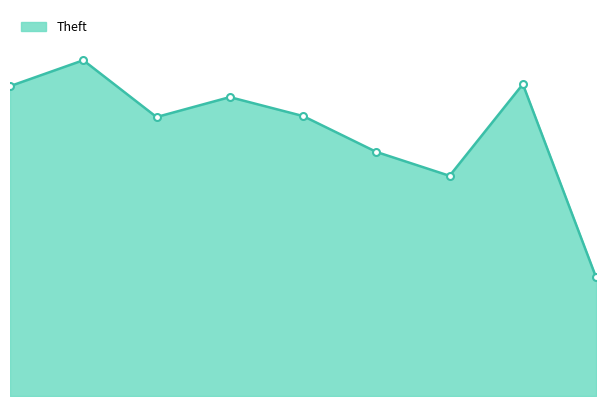

True or false: there are more than 0 points higher than both neighbors.

True